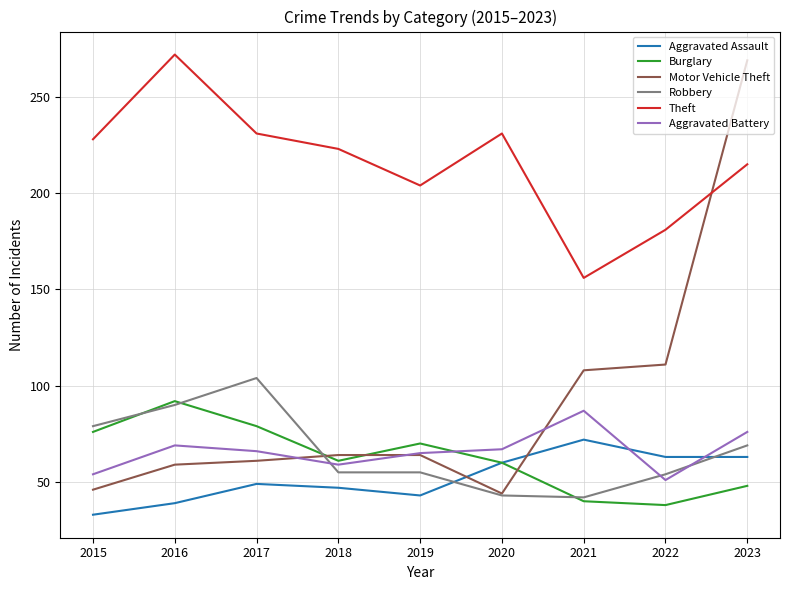

What is the sum of the Theft values at 2021 and 2016?

428